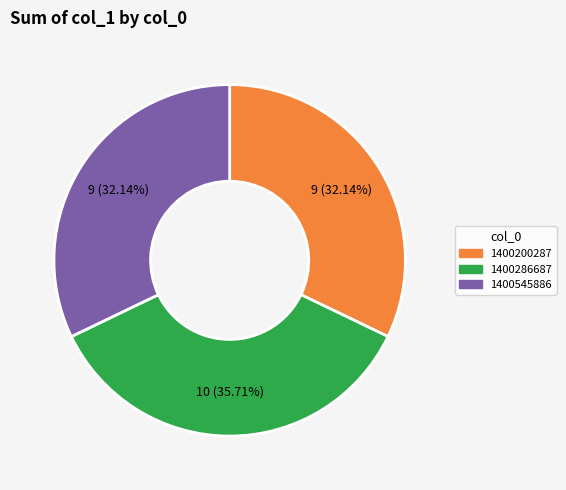

Does any single category account for the majority?

No